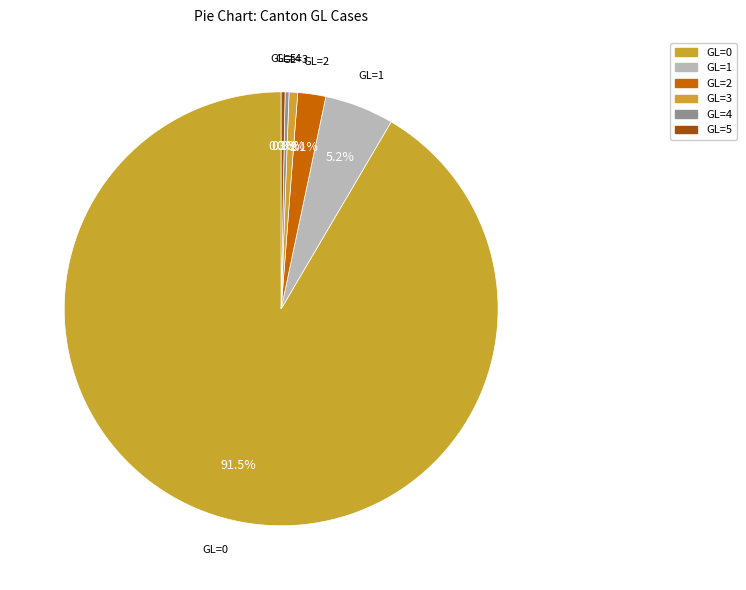

What percentage do GL=5 and GL=2 together represent?

2.4%